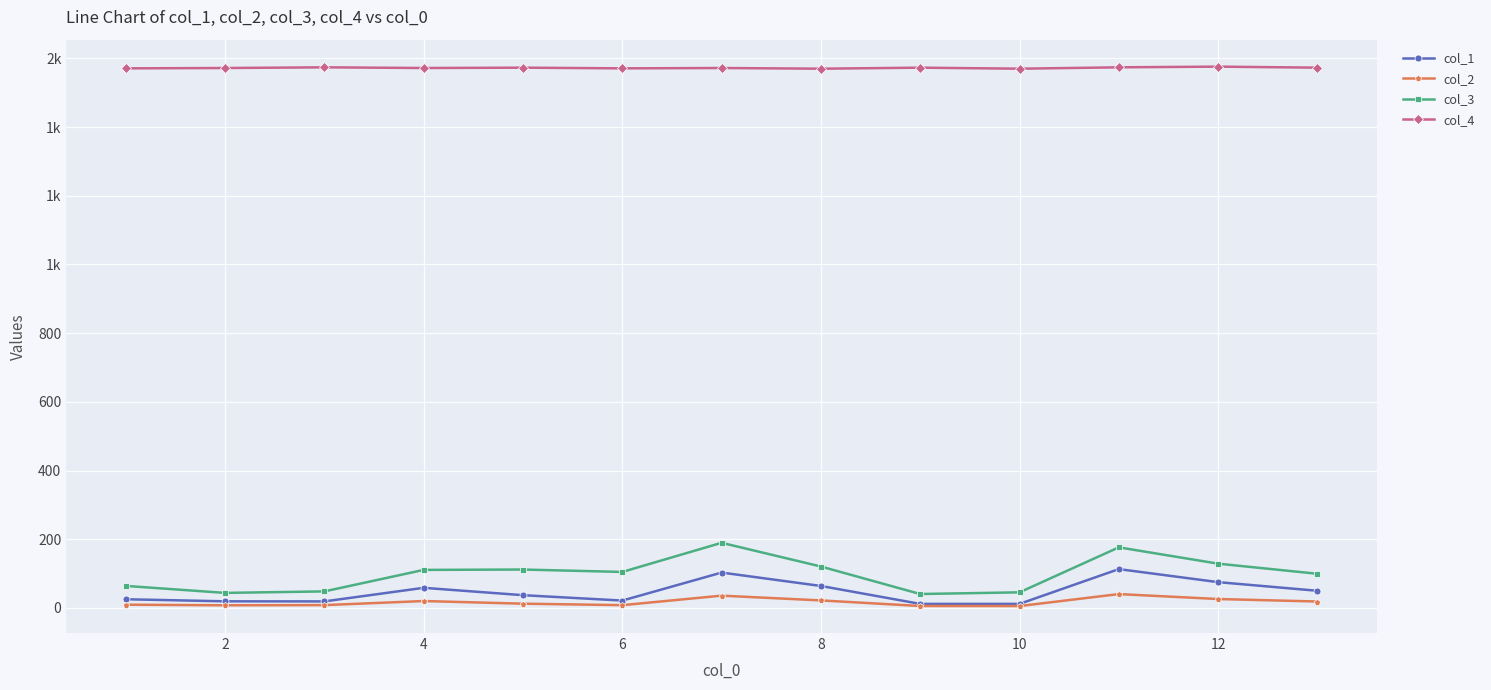

What is the highest value of the col_4 series?

1576.0